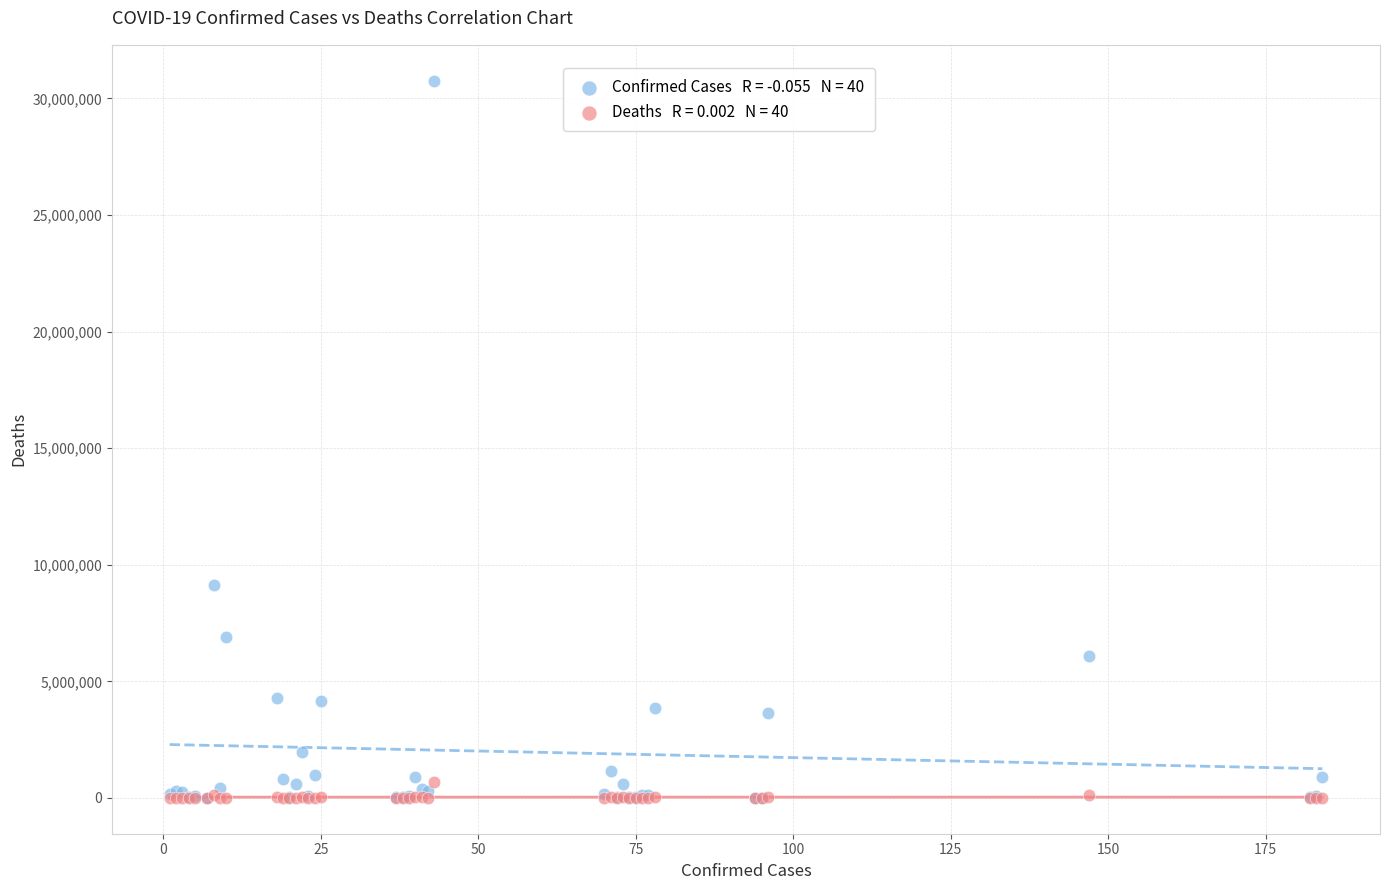

Across all series, what Y value is closest to 15381217?

9135308